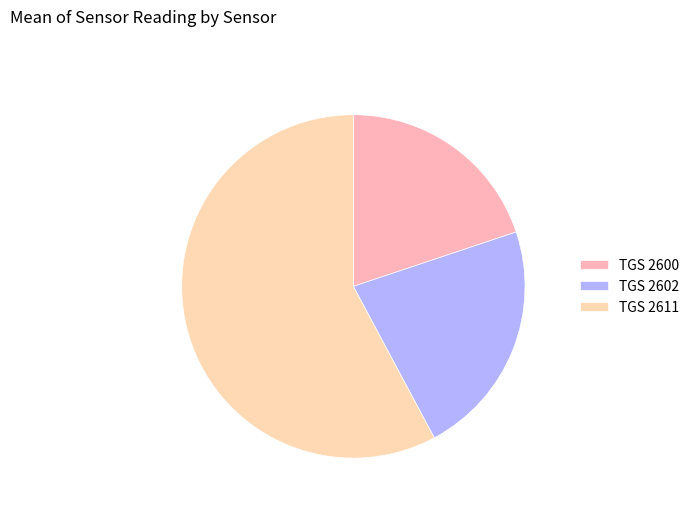

How many segments does this pie chart have?

3